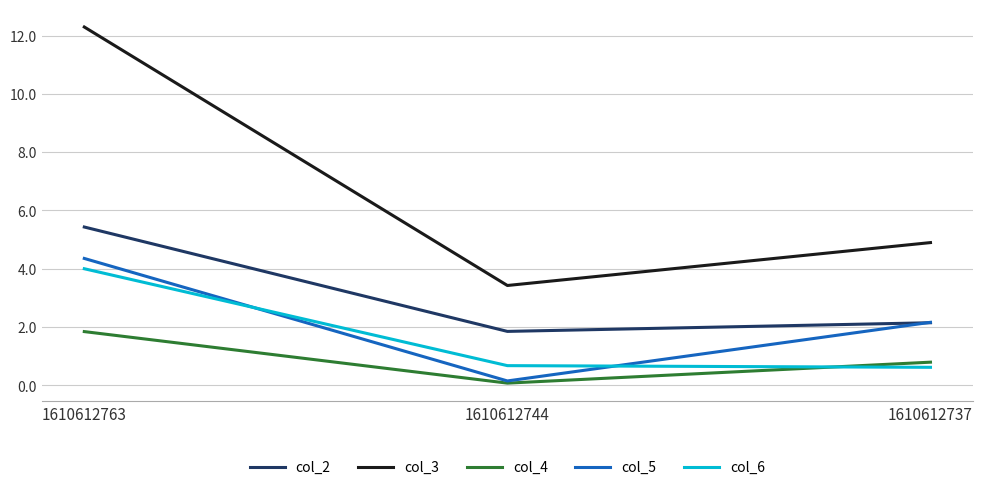

How many values in the col_3 series exceed 4?

2